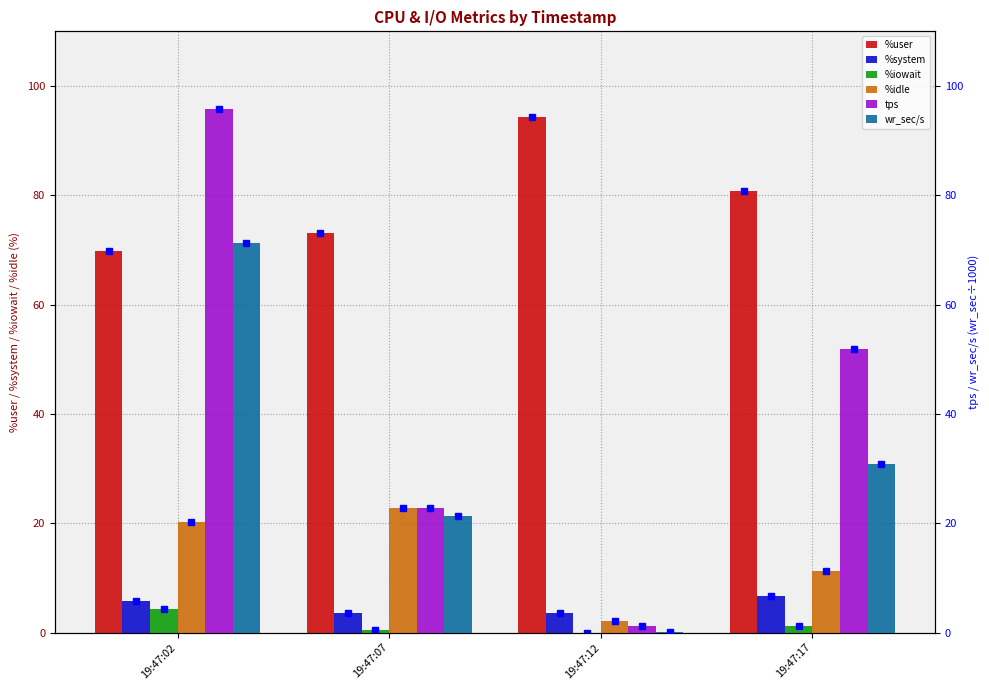

Is it true that %idle equals 10.2 at 19:47:02?

False